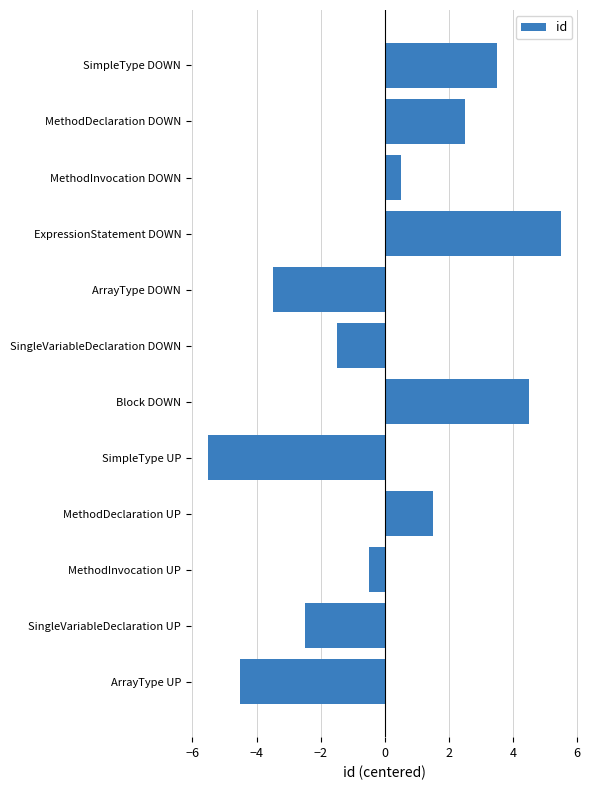

The value at ExpressionStatement DOWN is 5.5. True or false?

True